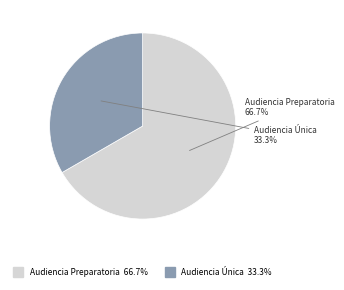

Which has a higher value, Audiencia Preparatoria or Audiencia Única?

Audiencia Preparatoria